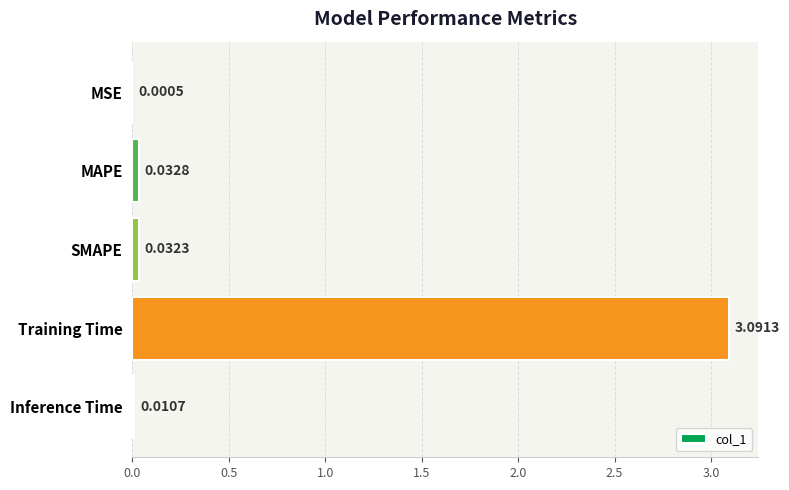

What is the maximum value shown in the chart?

3.1